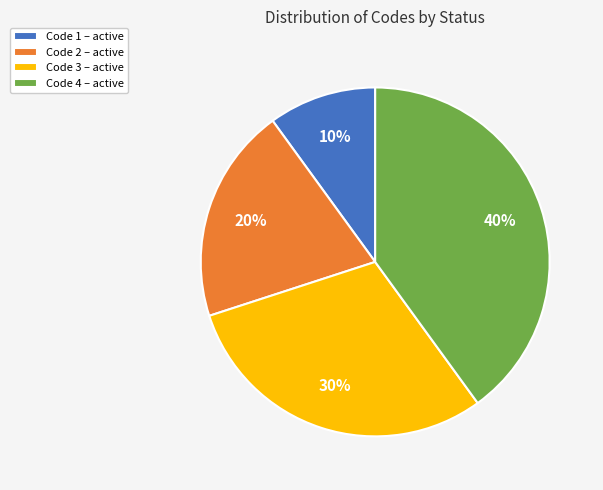

Between Code 4 and Code 3, which is larger?

Code 4